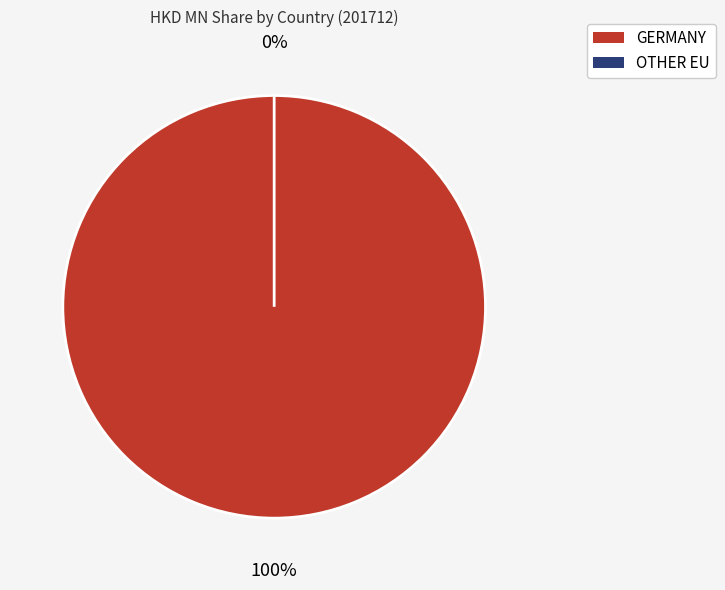

The GERMANY slice represents 90% of the pie. True or false?

False